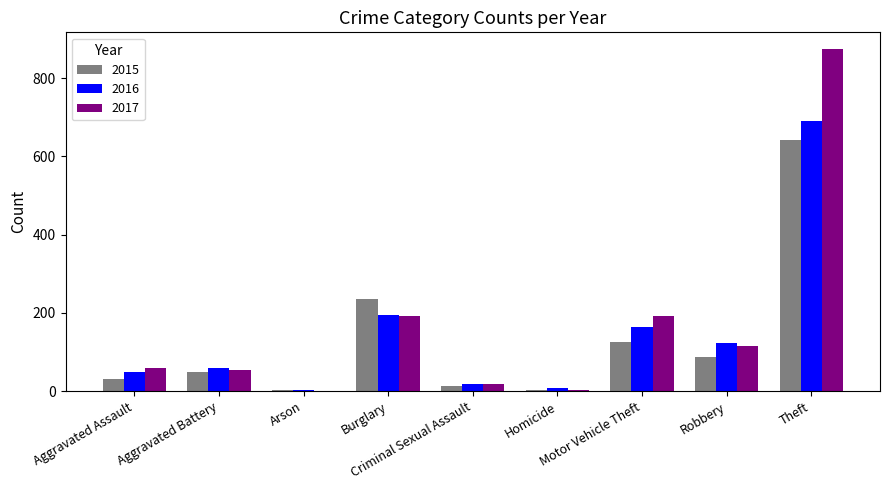

Which category has the highest value in the 2017 series?

Theft